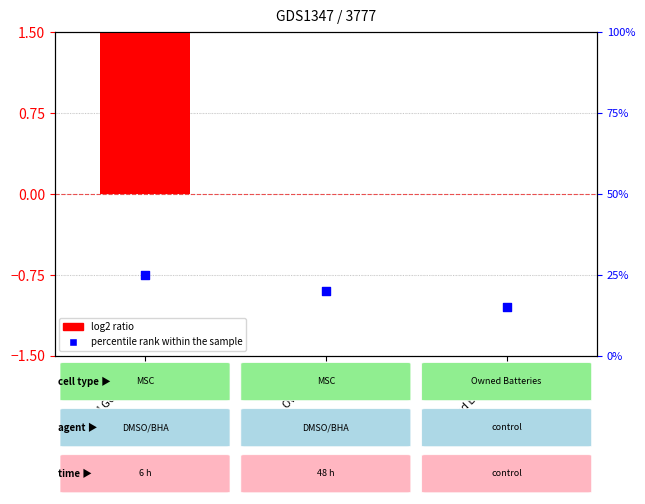

Which series has the largest Y range (max minus min)?

percentile rank within the sample